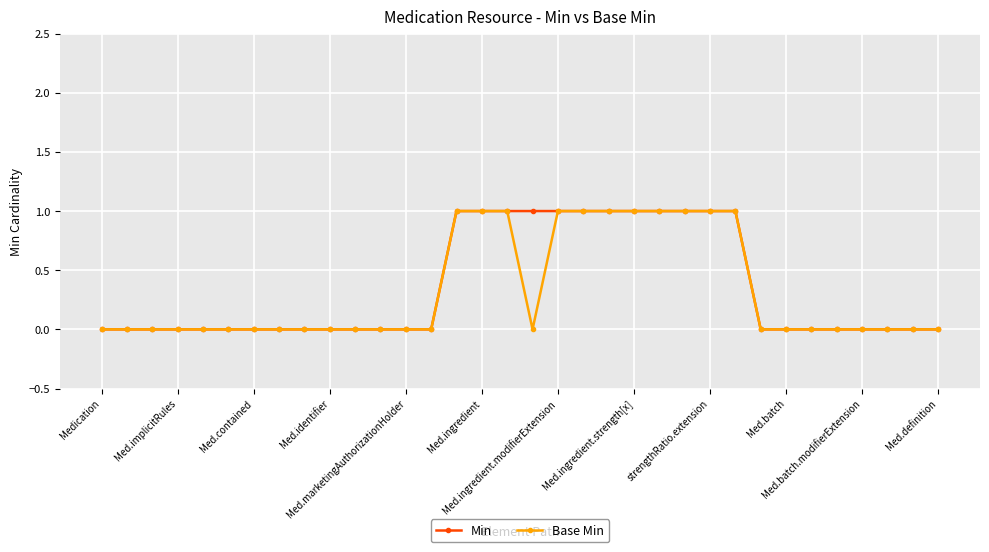

True or false: Base Min and Min intersect in this chart.

False